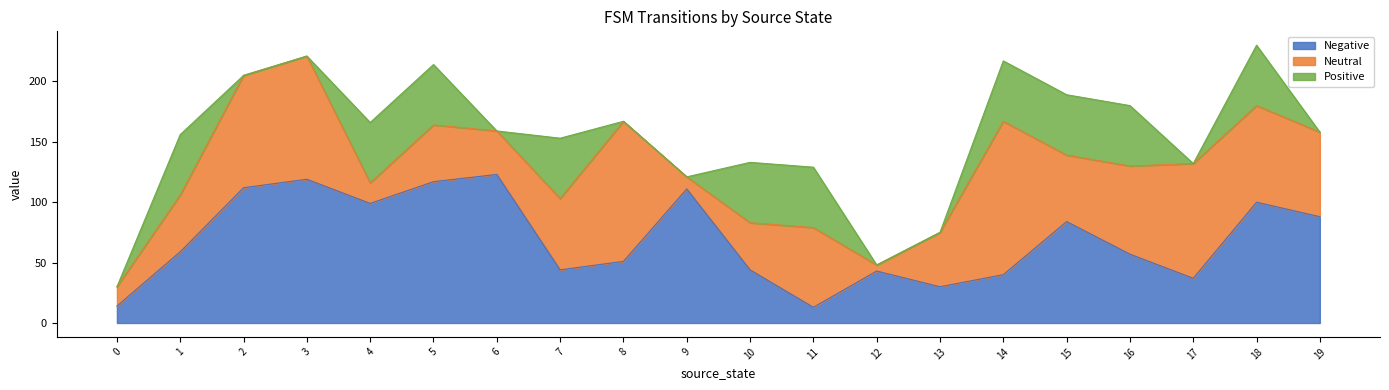

What is the total value across all series at 19?

158